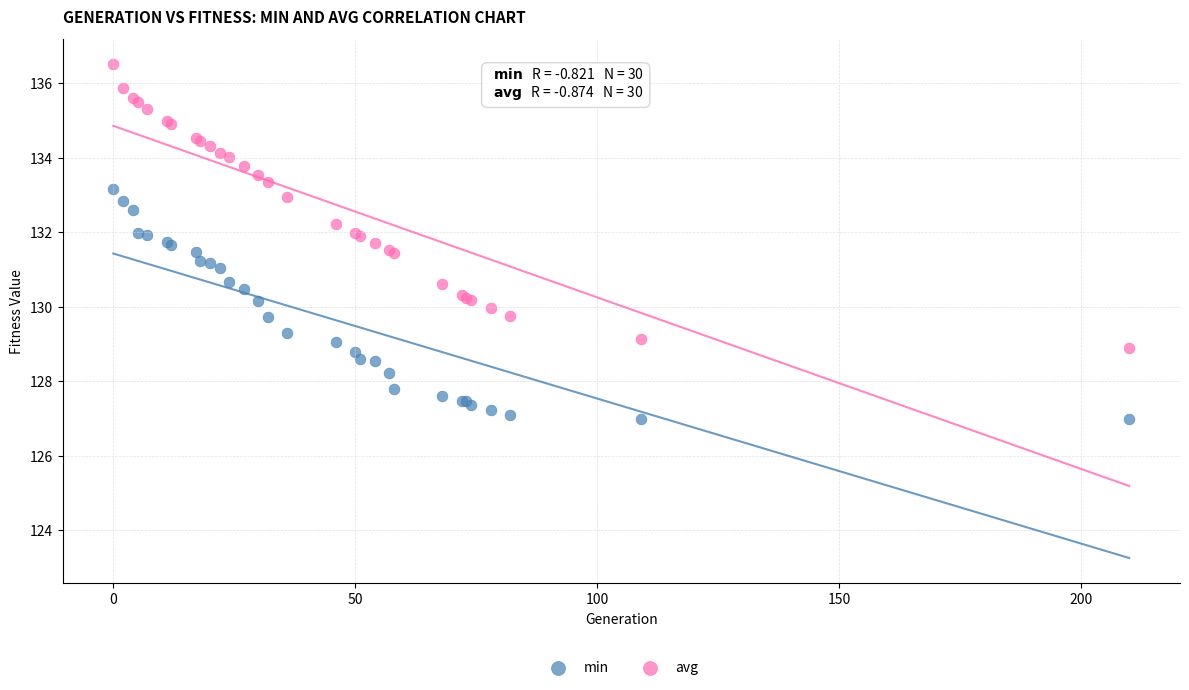

Which series contains the lowest Y value?

min